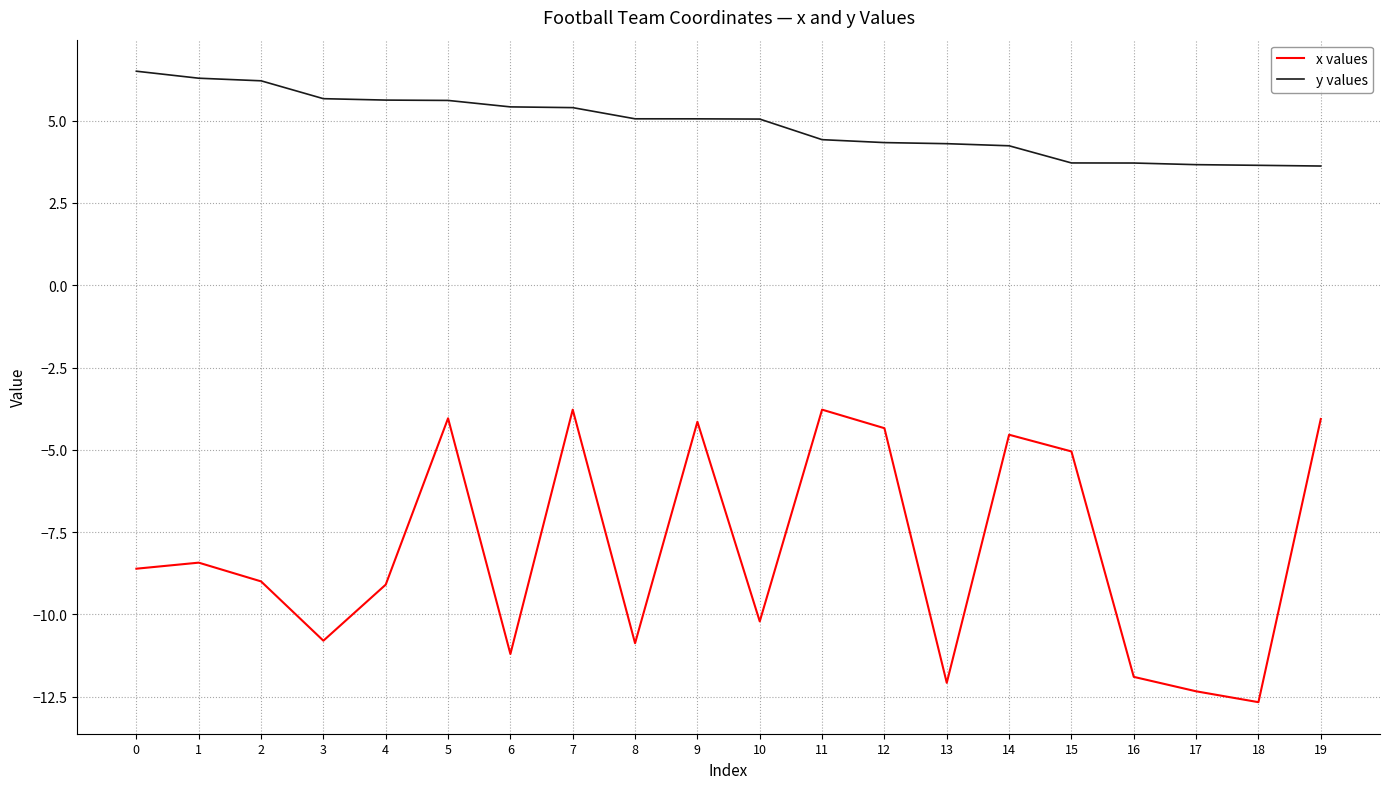

What is the minimum value shown in the chart?

-12.7